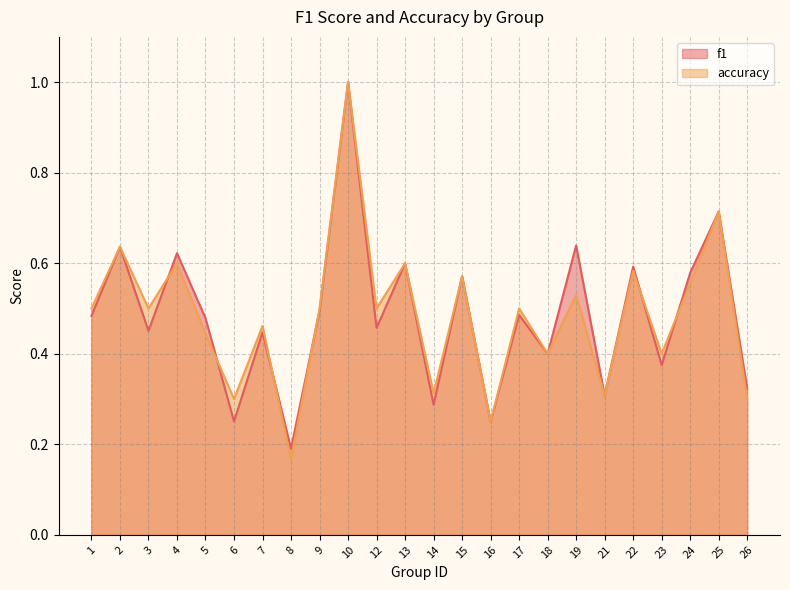

Count the number of categories in the chart.

24